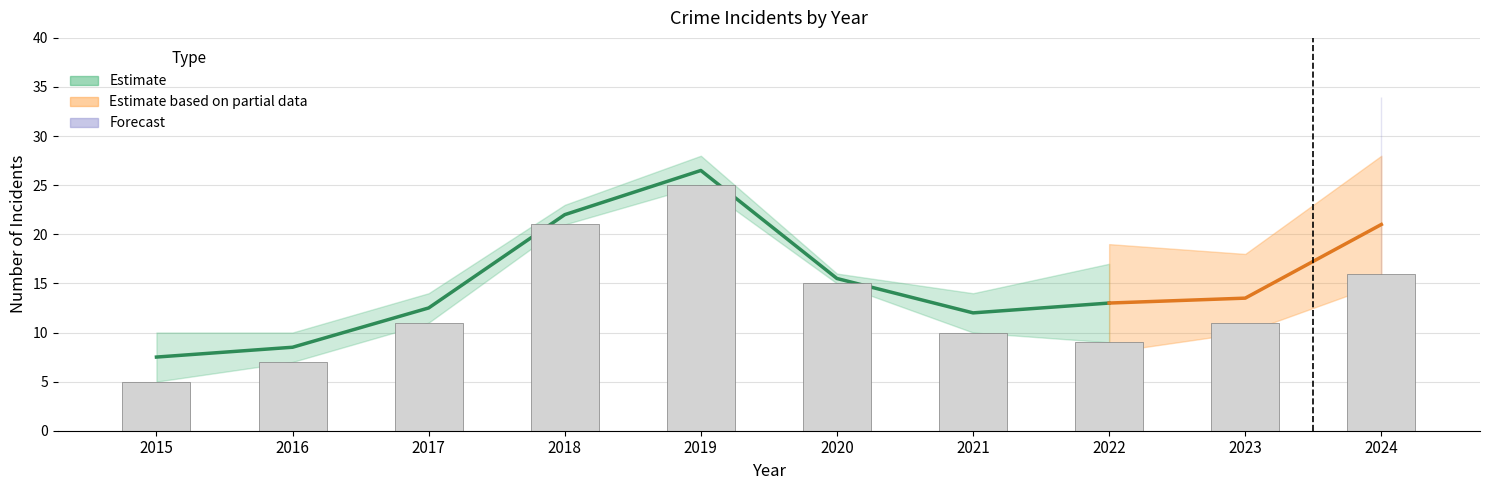

Reading right to left, transcribe all the data shown in this chart.

16	11	9	10	15	25	21	11	7	5